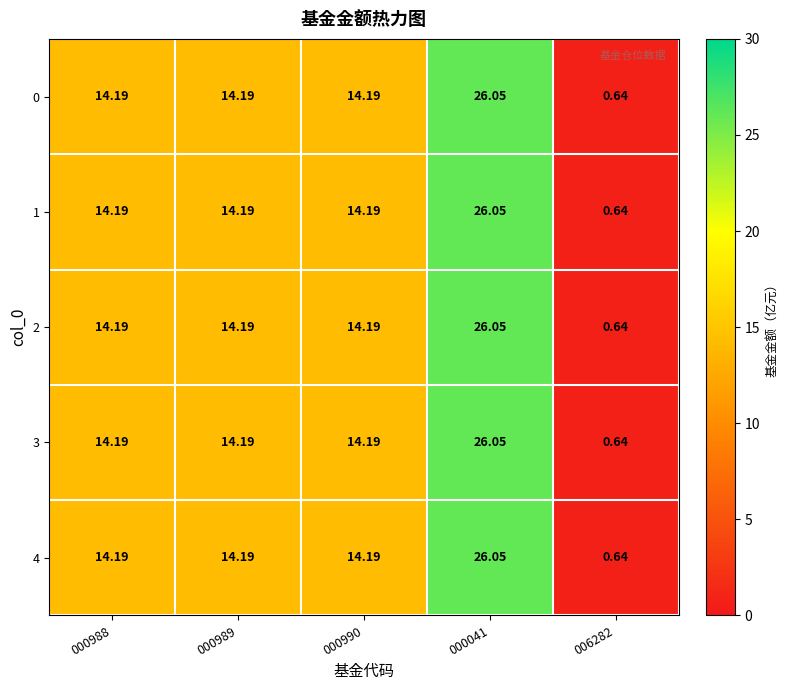

At 006282, list the series in order from largest to smallest.

0, 1, 2, 3, 4